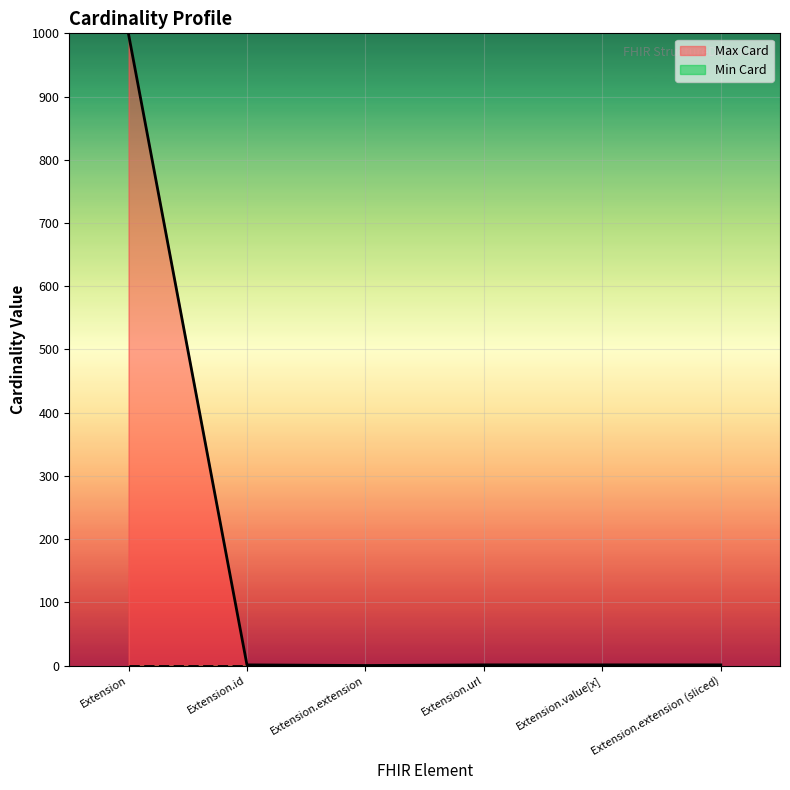

How many categories are shown in the chart?

6